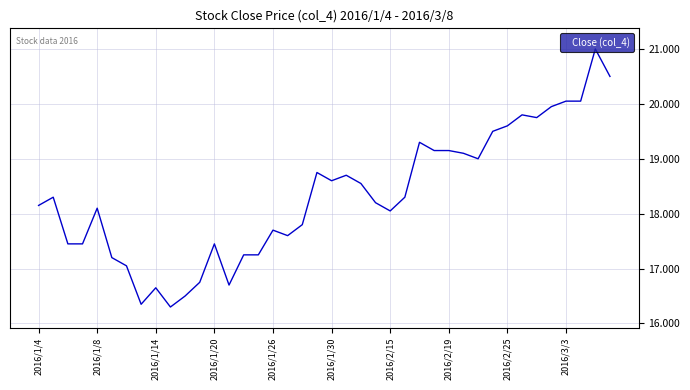

What is the maximum value shown in the chart?

21.0